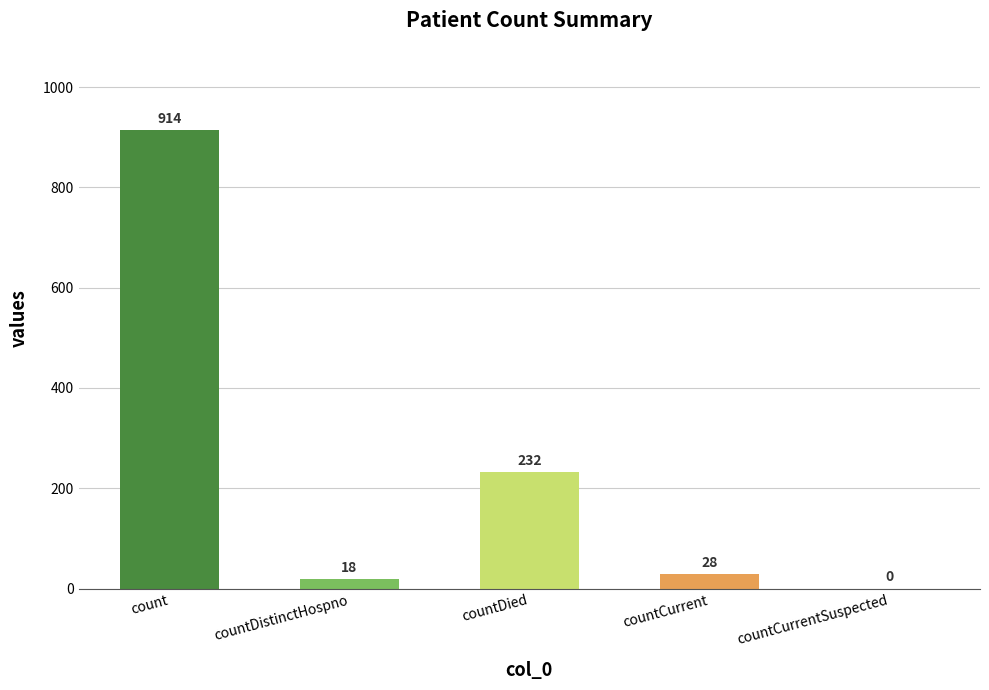

What position from the right is countCurrent?

2